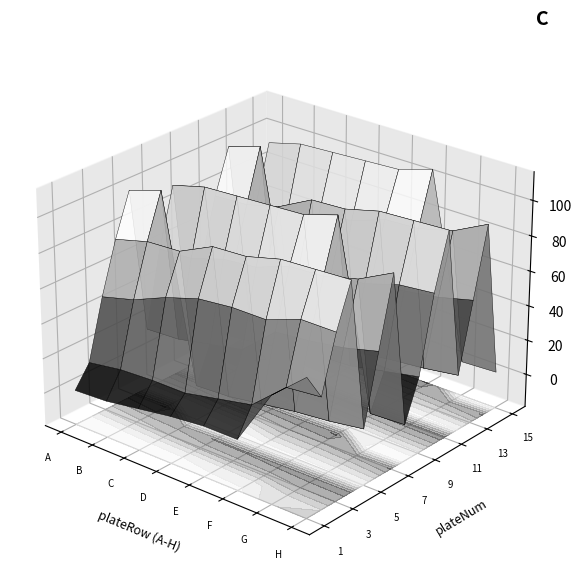

Which series has the largest range (max minus min)?

1